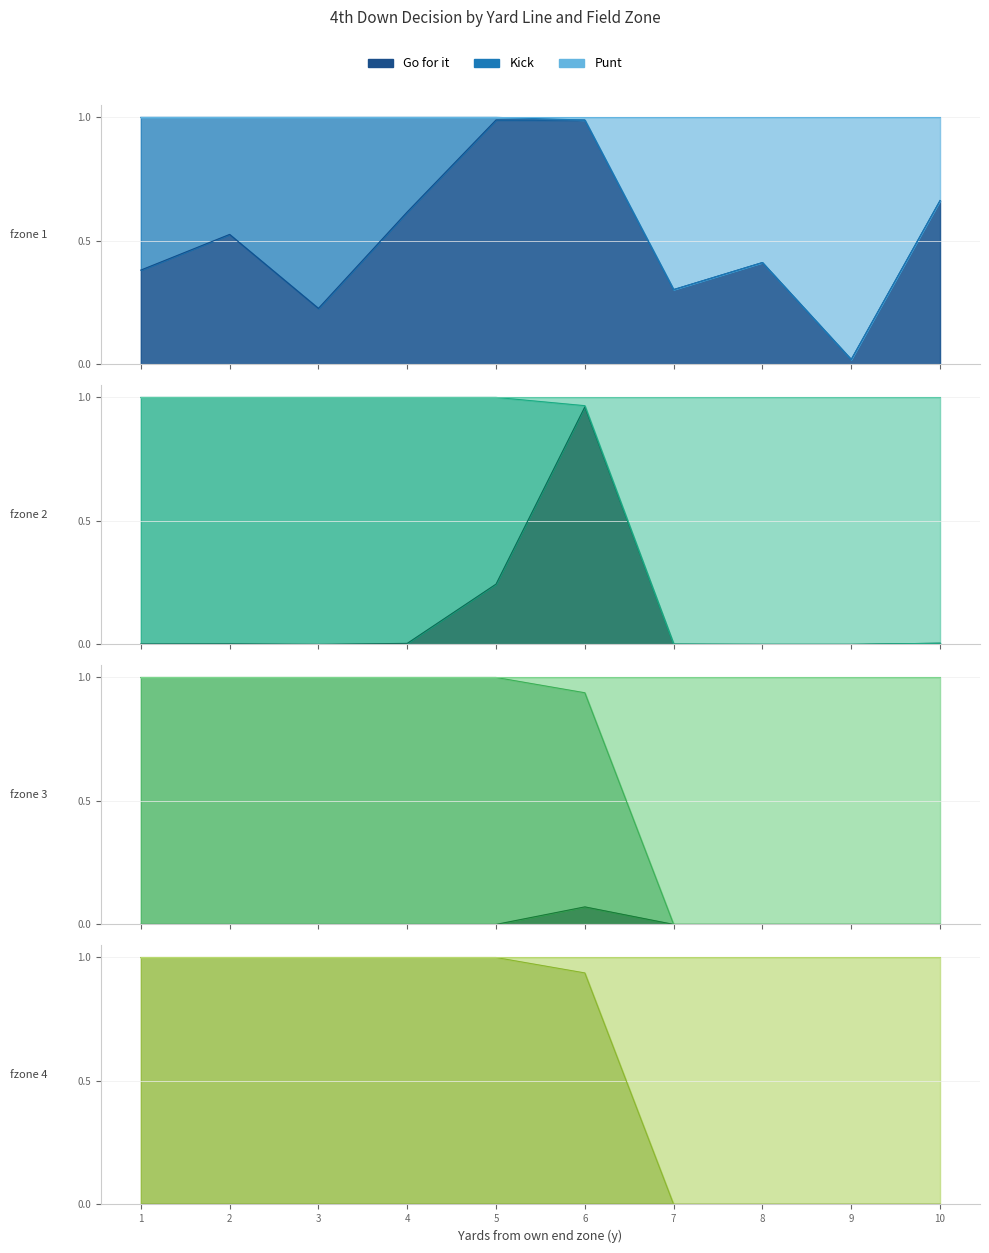

True or false: punt and gofor cross at least once.

False